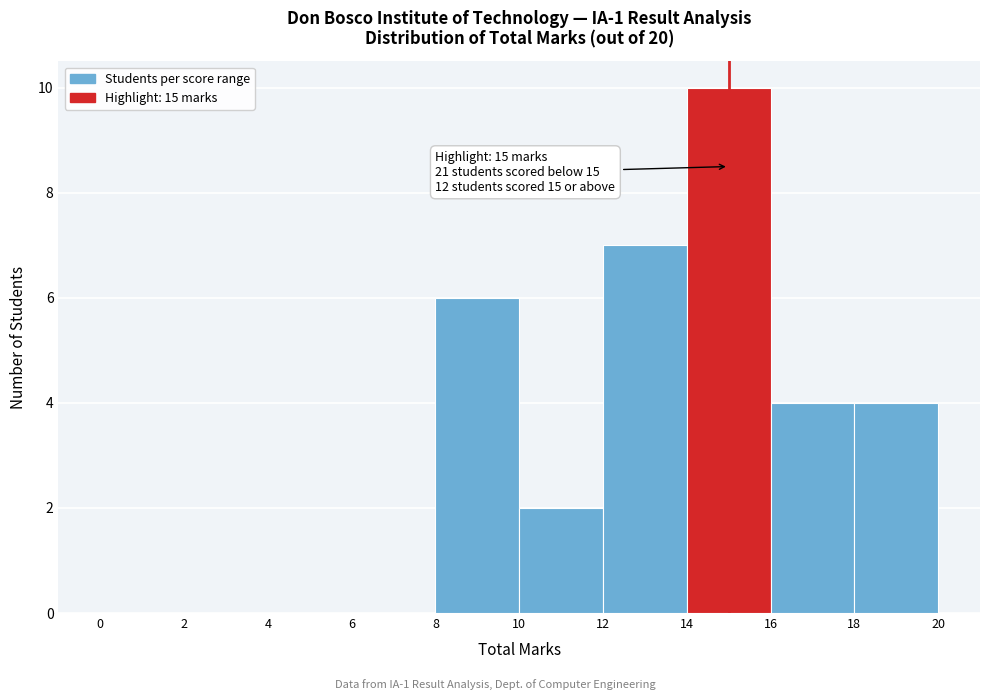

Which range on the x-axis has the tallest bar?

14 to 16